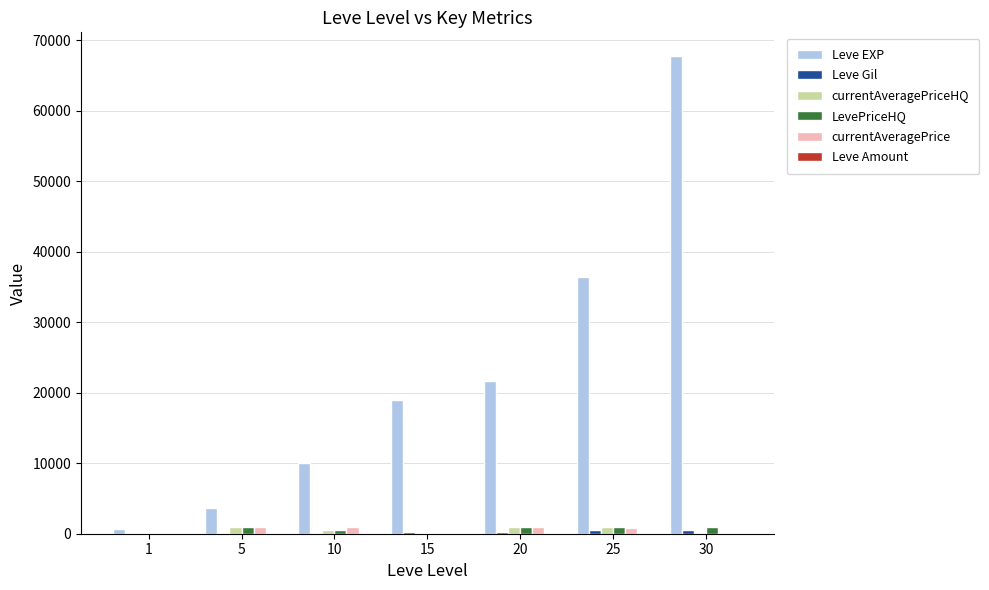

Which series has the largest total across all categories?

Leve EXP